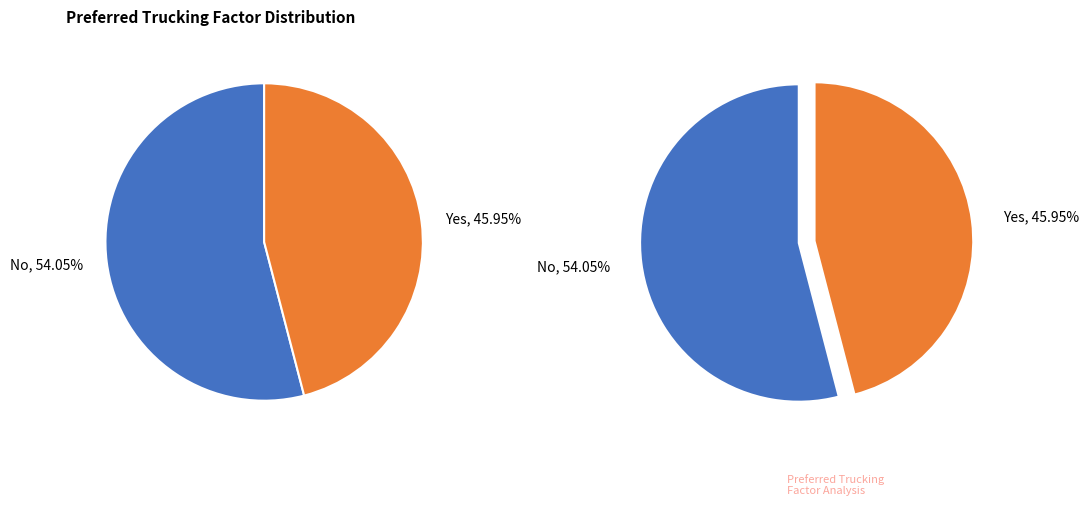

Is it true that Yes is 46% of the pie?

True